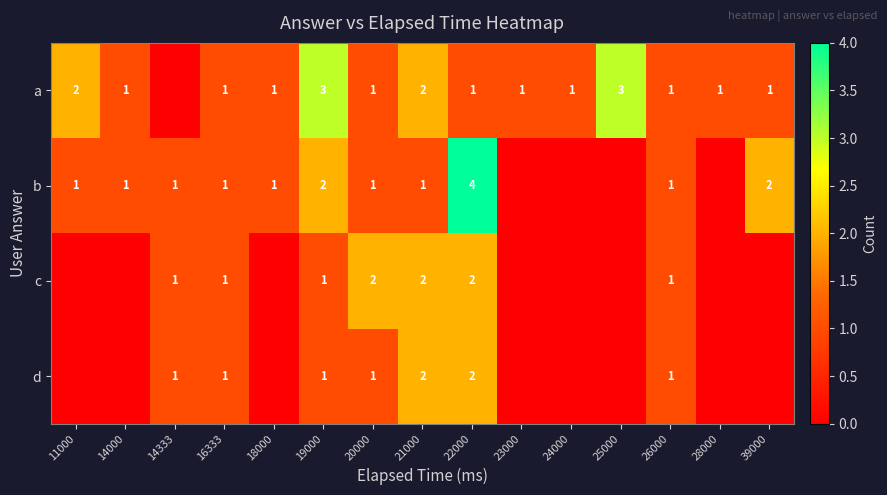

The b series shows 6 at 22000. True or false?

False